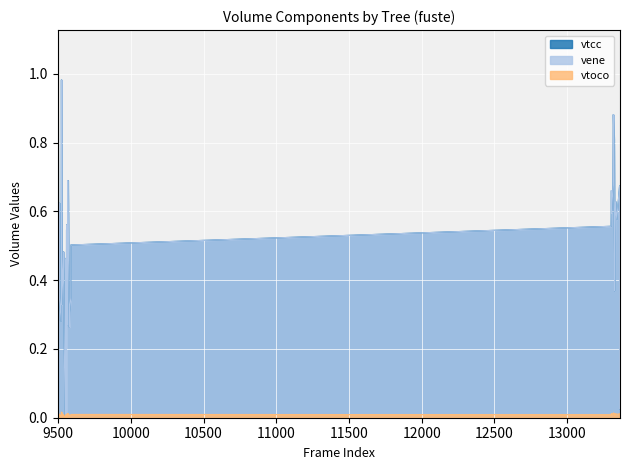

Reading right to left, what are all the values shown in this chart?

vtoco: 13363=0.0	13361=0.0	13360=0.0	13341=0.0	13332=0.0	13329=0.0	13327=0.0	13324=0.0	13321=0.0	13317=0.0	13315=0.0	13305=0.0	13304=0.0	13302=0.0	9588=0.0	9587=0.0	9579=0.0	9578=0.0	9571=0.0	9567=0.0	9564=0.0	9563=0.0	9561=0.0	9558=0.0	9557=0.0	9555=0.0	9553=0.0	9548=0.0	9538=0.0	9537=0.0	9526=0.0	9523=0.0	9521=0.0	9510=0.0	9509=0.0	9504=0.0	9503=0.0	9501=0.0	9499=0.0	9497=0.0
vene: 13363=0.6	13361=0.0	13360=0.7	13341=0.6	13332=0.6	13329=0.5	13327=0.4	13324=0.6	13321=0.8	13317=0.9	13315=0.7	13305=0.6	13304=0.7	13302=0.6	9588=0.5	9587=0.3	9579=0.3	9578=0.3	9571=0.5	9567=0.7	9564=0.4	9563=0.3	9561=0.6	9558=0.5	9557=0.0	9555=0.5	9553=0.3	9548=0.0	9538=0.4	9537=0.5	9526=0.3	9523=1.0	9521=0.3	9510=0.4	9509=0.6	9504=0.4	9503=0.3	9501=0.2	9499=0.1	9497=0.1
vtcc: 13363=0.6	13361=0.0	13360=0.7	13341=0.6	13332=0.6	13329=0.5	13327=0.4	13324=0.6	13321=0.8	13317=0.9	13315=0.7	13305=0.6	13304=0.7	13302=0.6	9588=0.5	9587=0.3	9579=0.3	9578=0.3	9571=0.5	9567=0.7	9564=0.4	9563=0.3	9561=0.6	9558=0.5	9557=0.0	9555=0.5	9553=0.3	9548=0.0	9538=0.4	9537=0.5	9526=0.3	9523=1.0	9521=0.3	9510=0.4	9509=0.6	9504=0.4	9503=0.3	9501=0.3	9499=0.7	9497=1.1